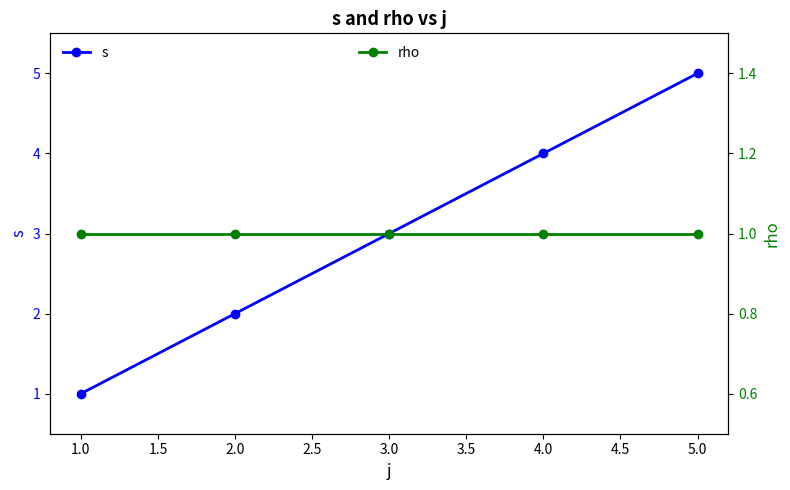

What is the highest value of the s series?

5